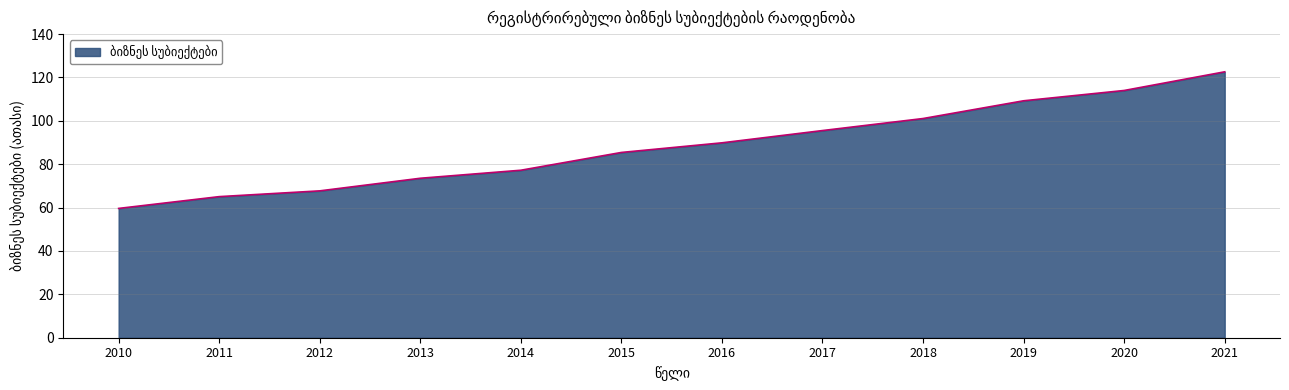

Is it true that the value at 2017 is 127.3?

False